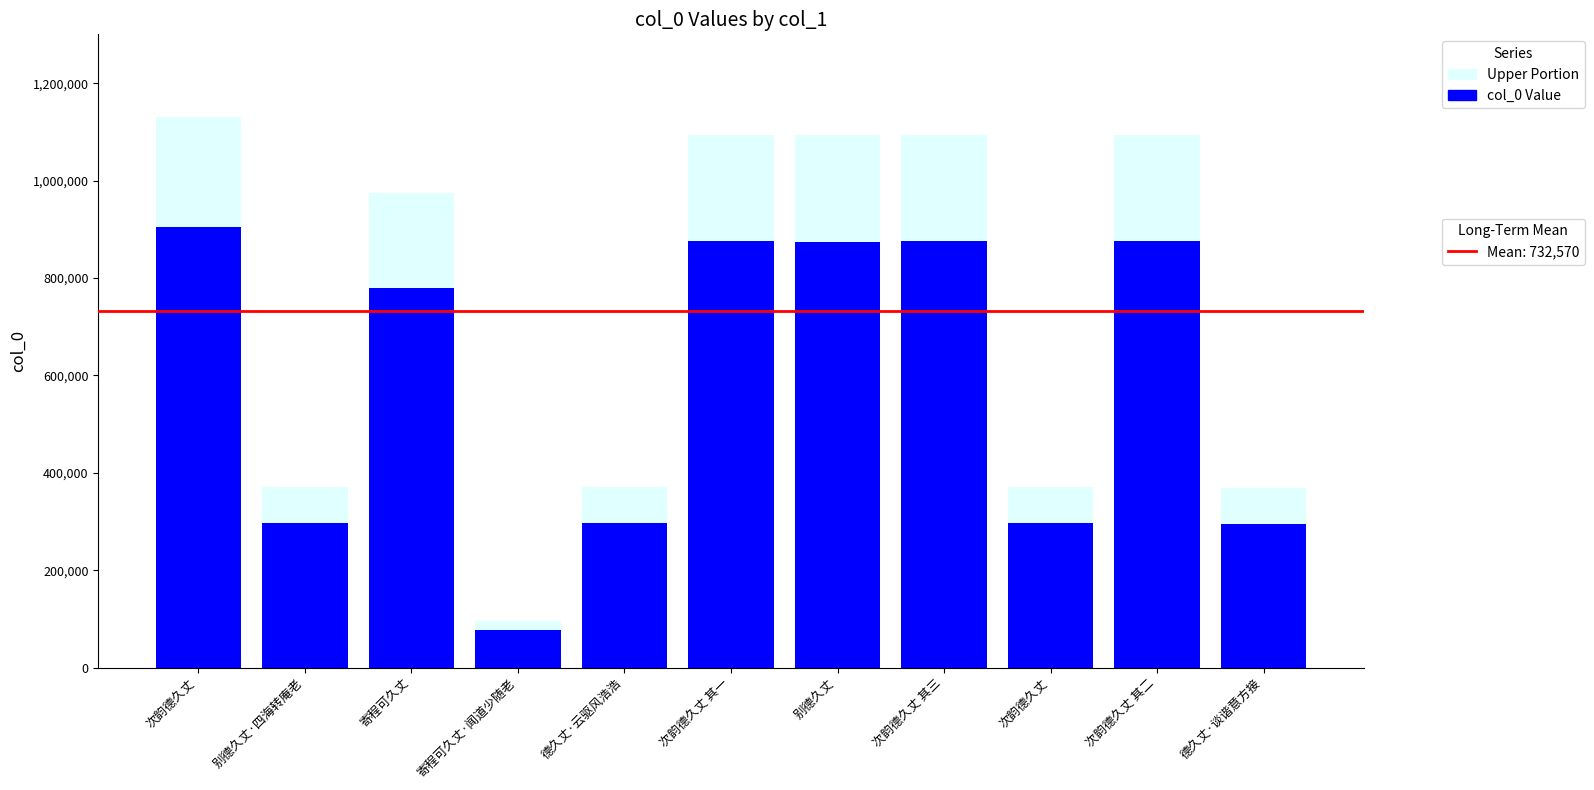

At 次韵德久丈 其三, list the series in order from smallest to largest.

col_0 Value, Upper Portion